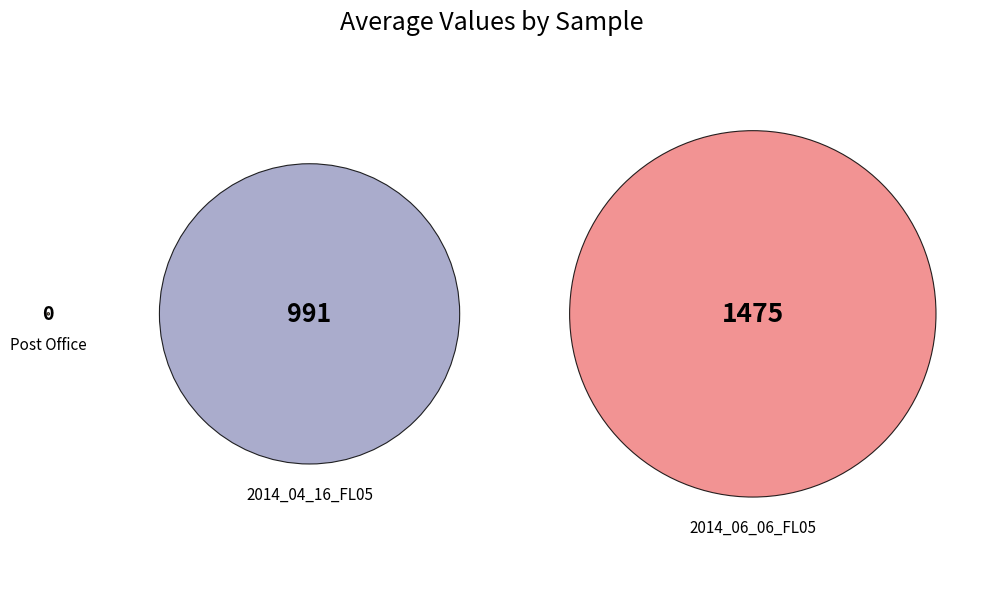

True or false: Post Office accounts for 6% of the total.

False